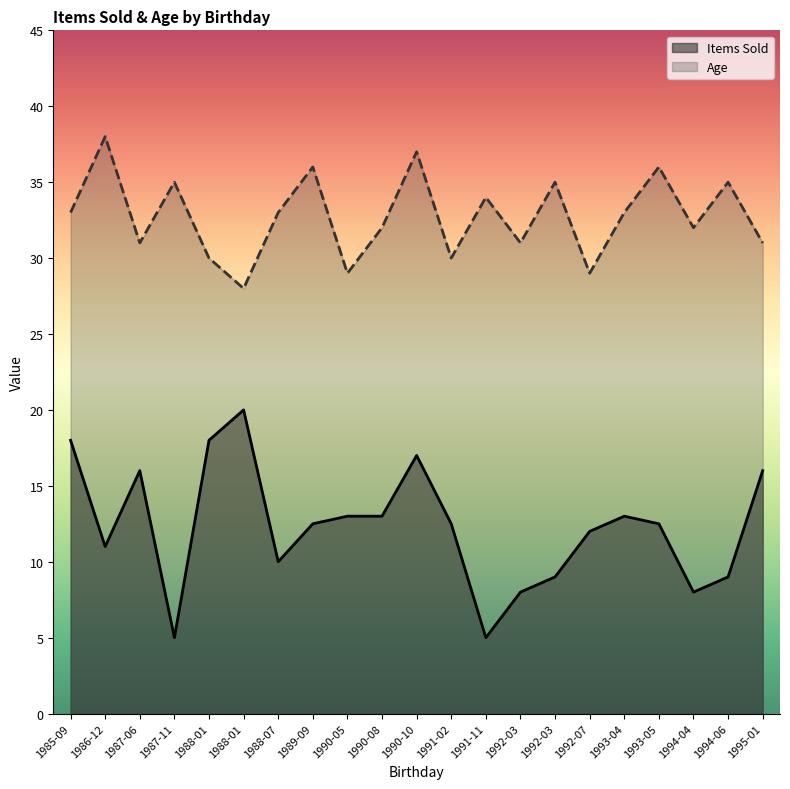

What is the sum of the Items Sold values at 1985-09 and 1987-06?

34.0